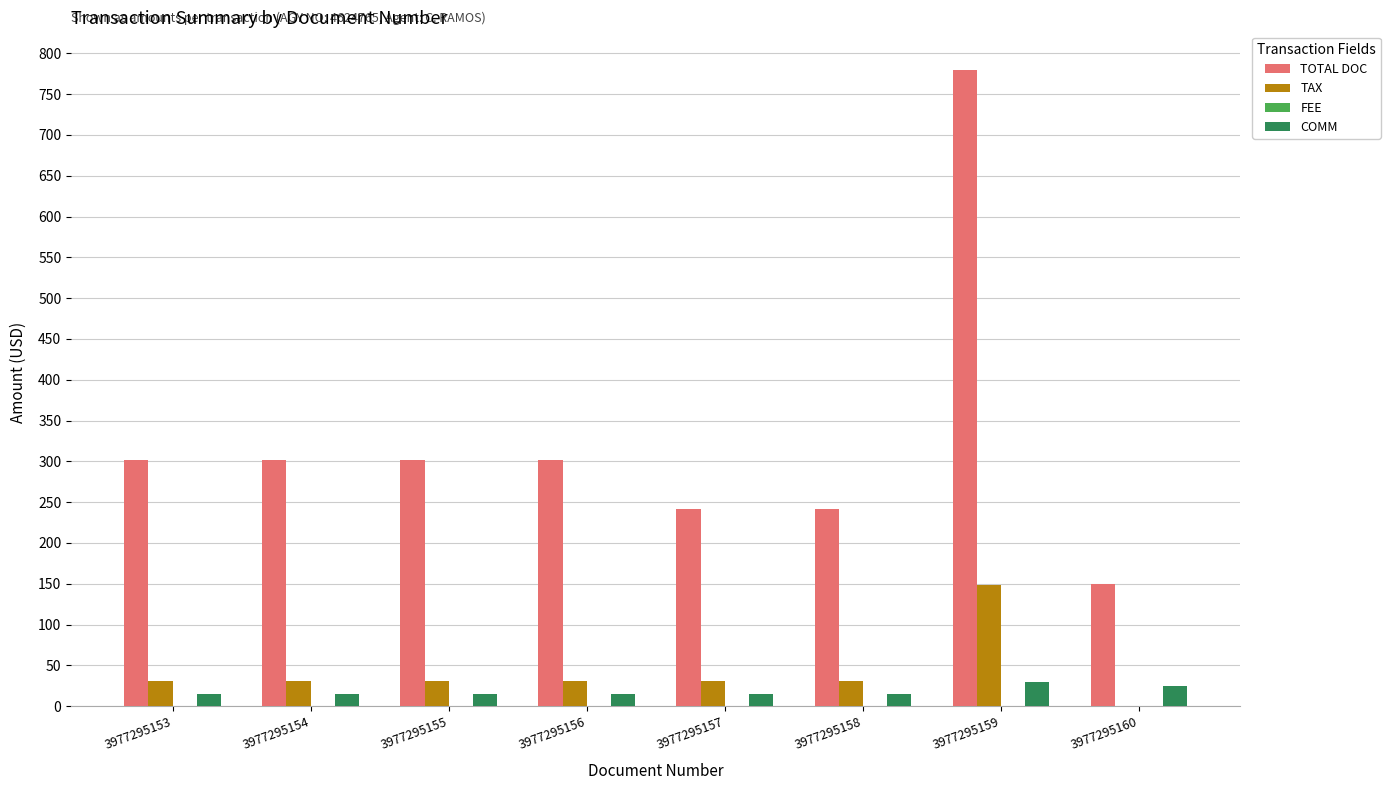

What is the sum of all TAX values?

334.6